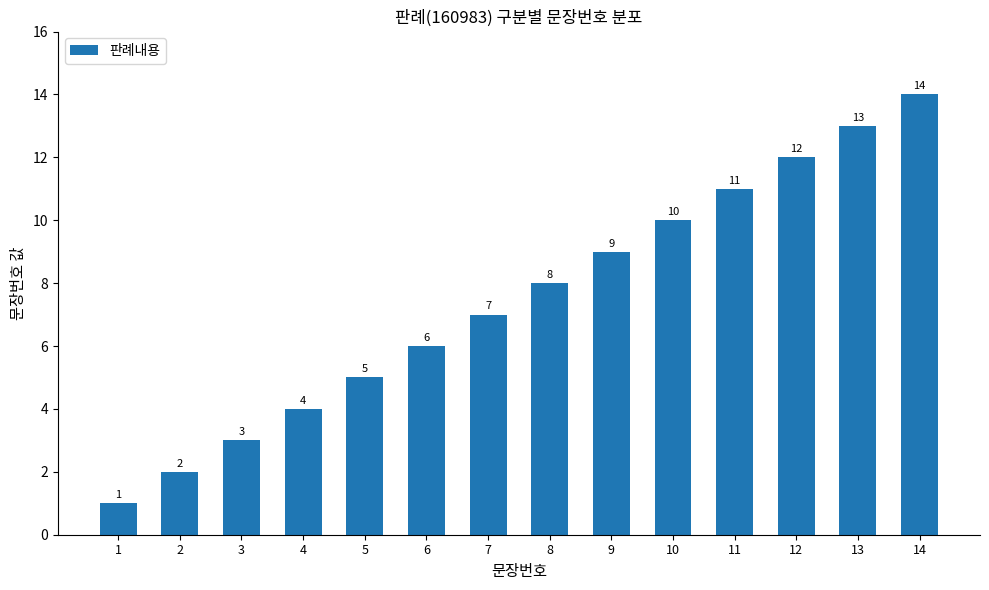

Reading right to left, list all the values displayed in this chart.

14	13	12	11	10	9	8	7	6	5	4	3	2	1